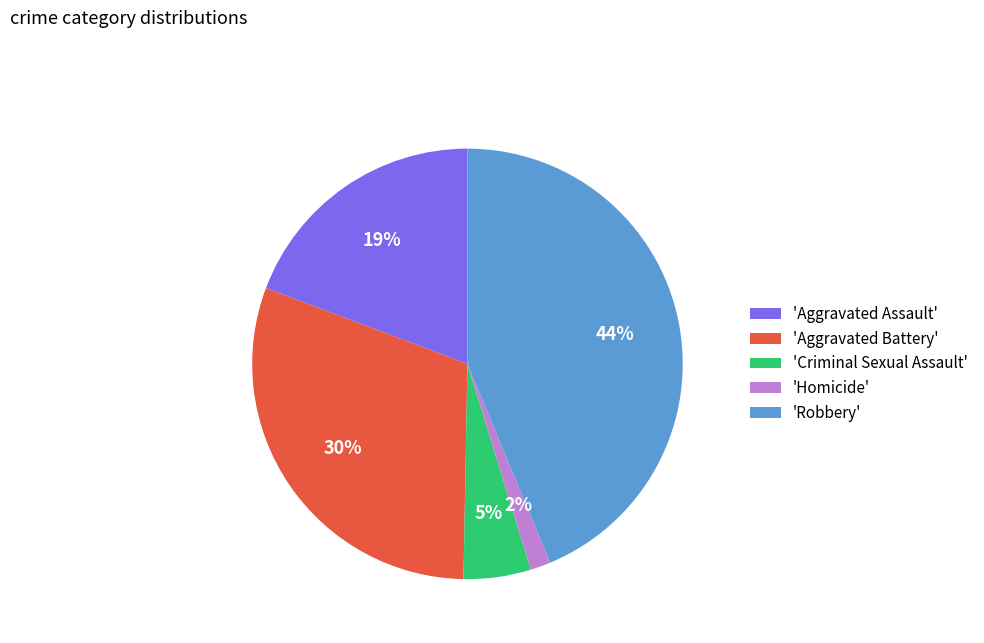

Rank the categories by value from highest to lowest.

'Robbery', 'Aggravated Battery', 'Aggravated Assault', 'Criminal Sexual Assault', 'Homicide'